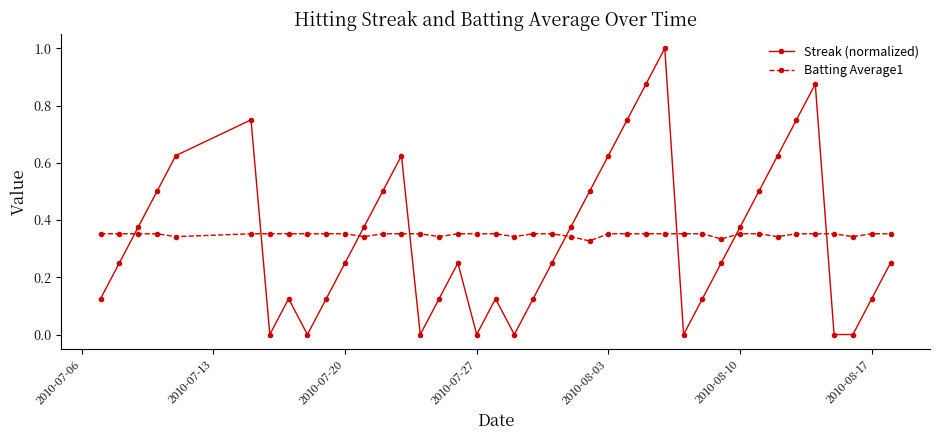

Which series ends up on top after the final intersection of Batting Average1 and Streak (normalized)?

Batting Average1